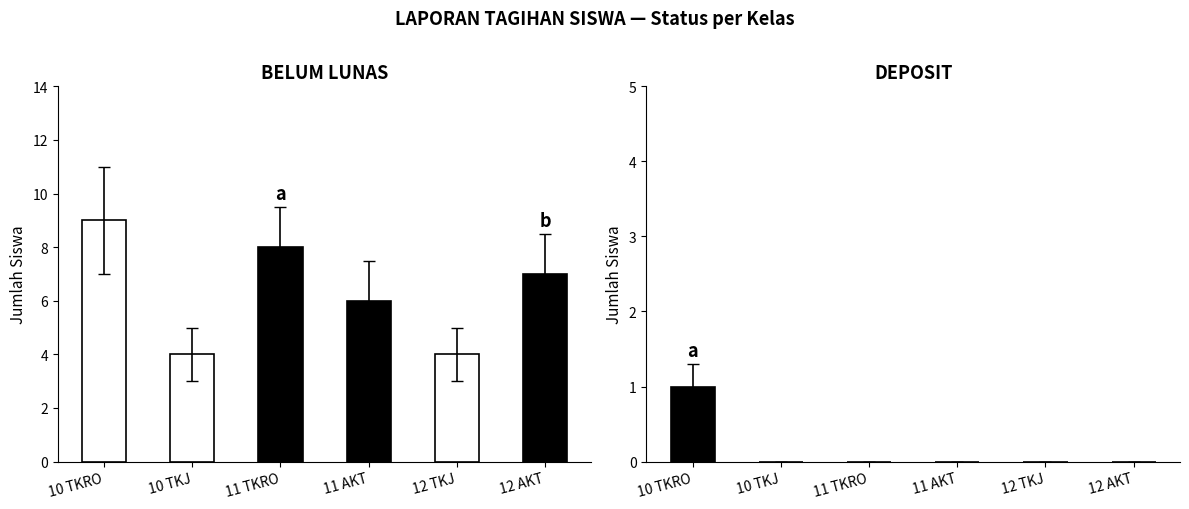

What is the spread (max minus min) of values at 11 TKRO?

8